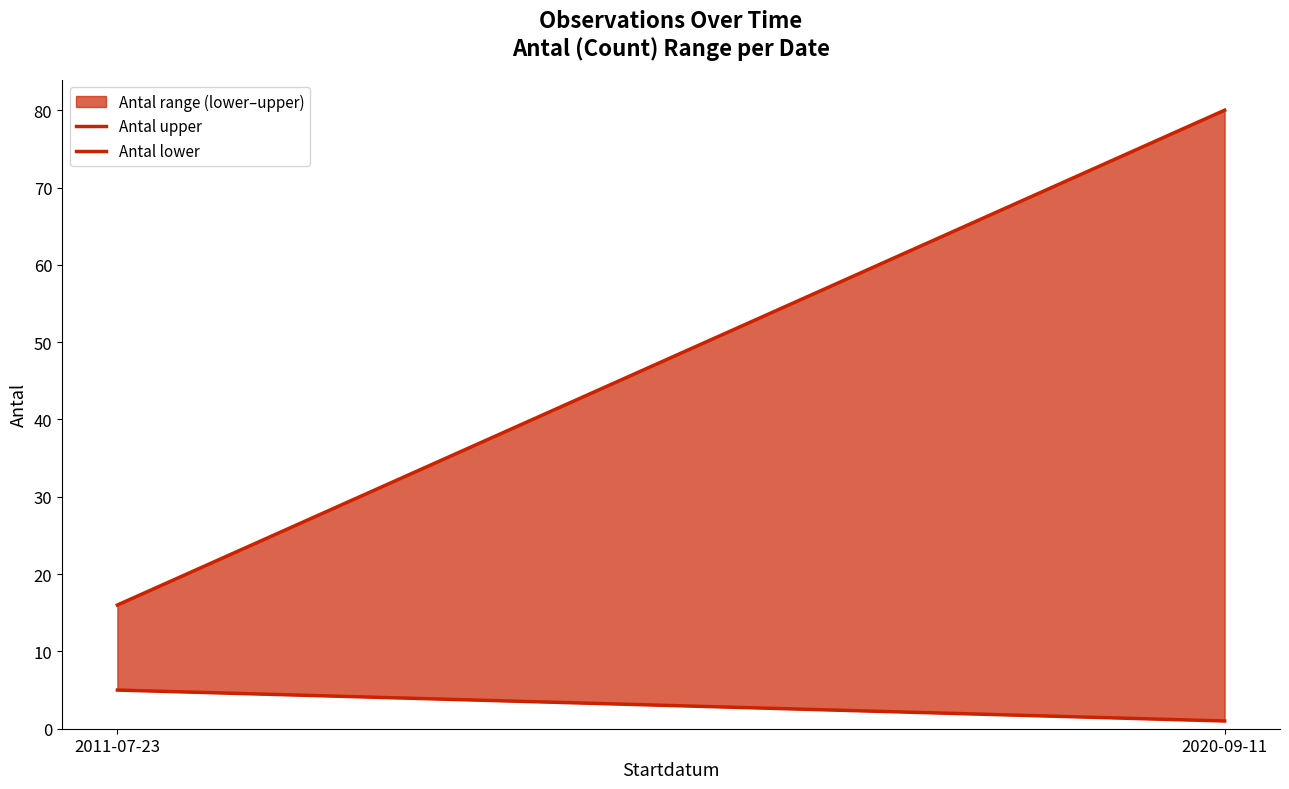

What is the total value across all series at 2020-09-11?

81